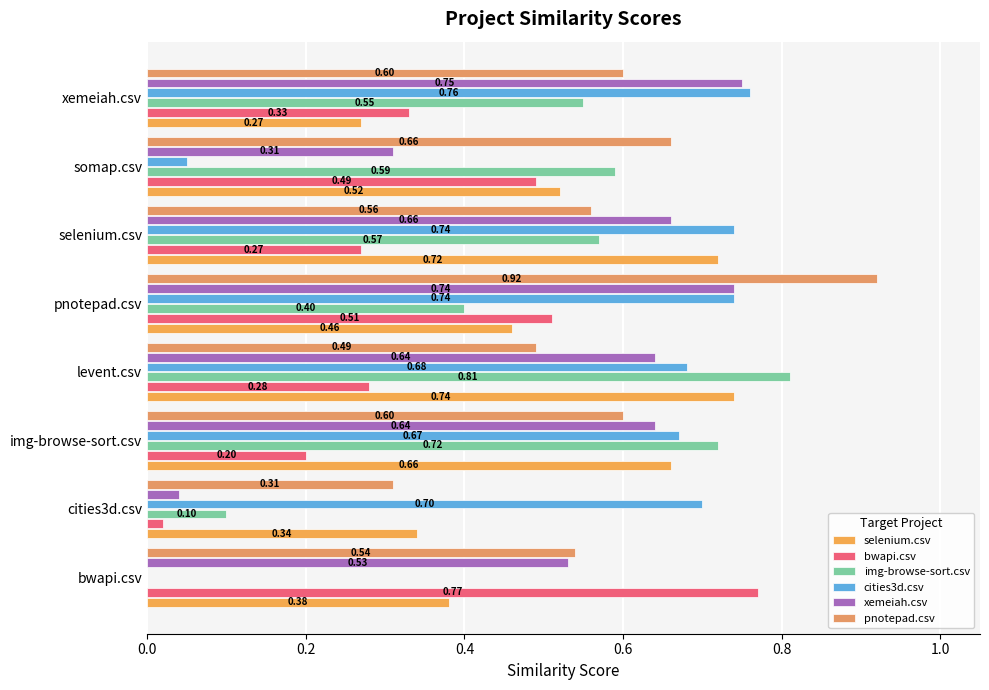

What is the maximum value shown in the chart?

0.9